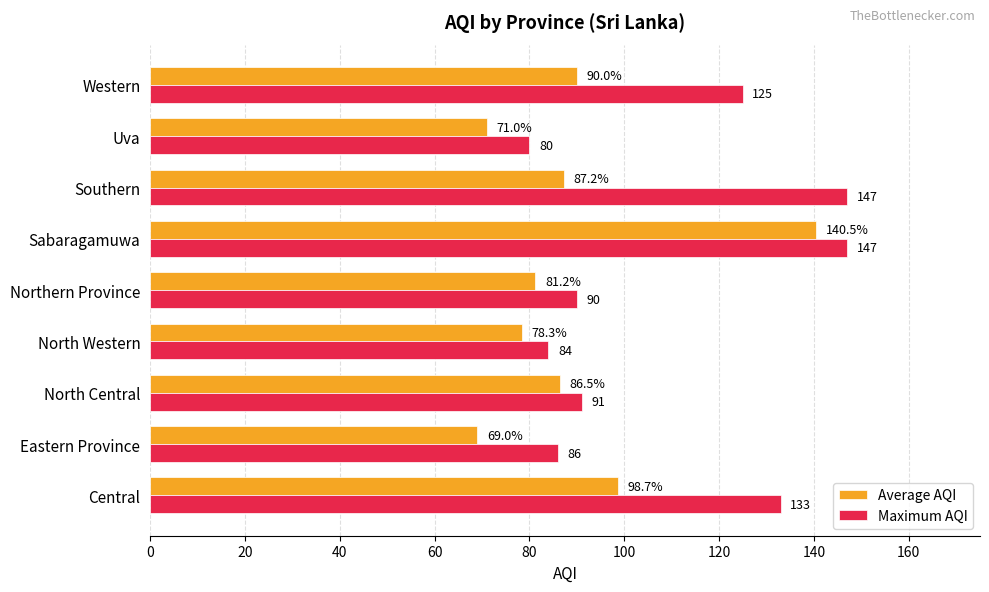

Is it true that Maximum AQI equals 26.8 at North Western?

False